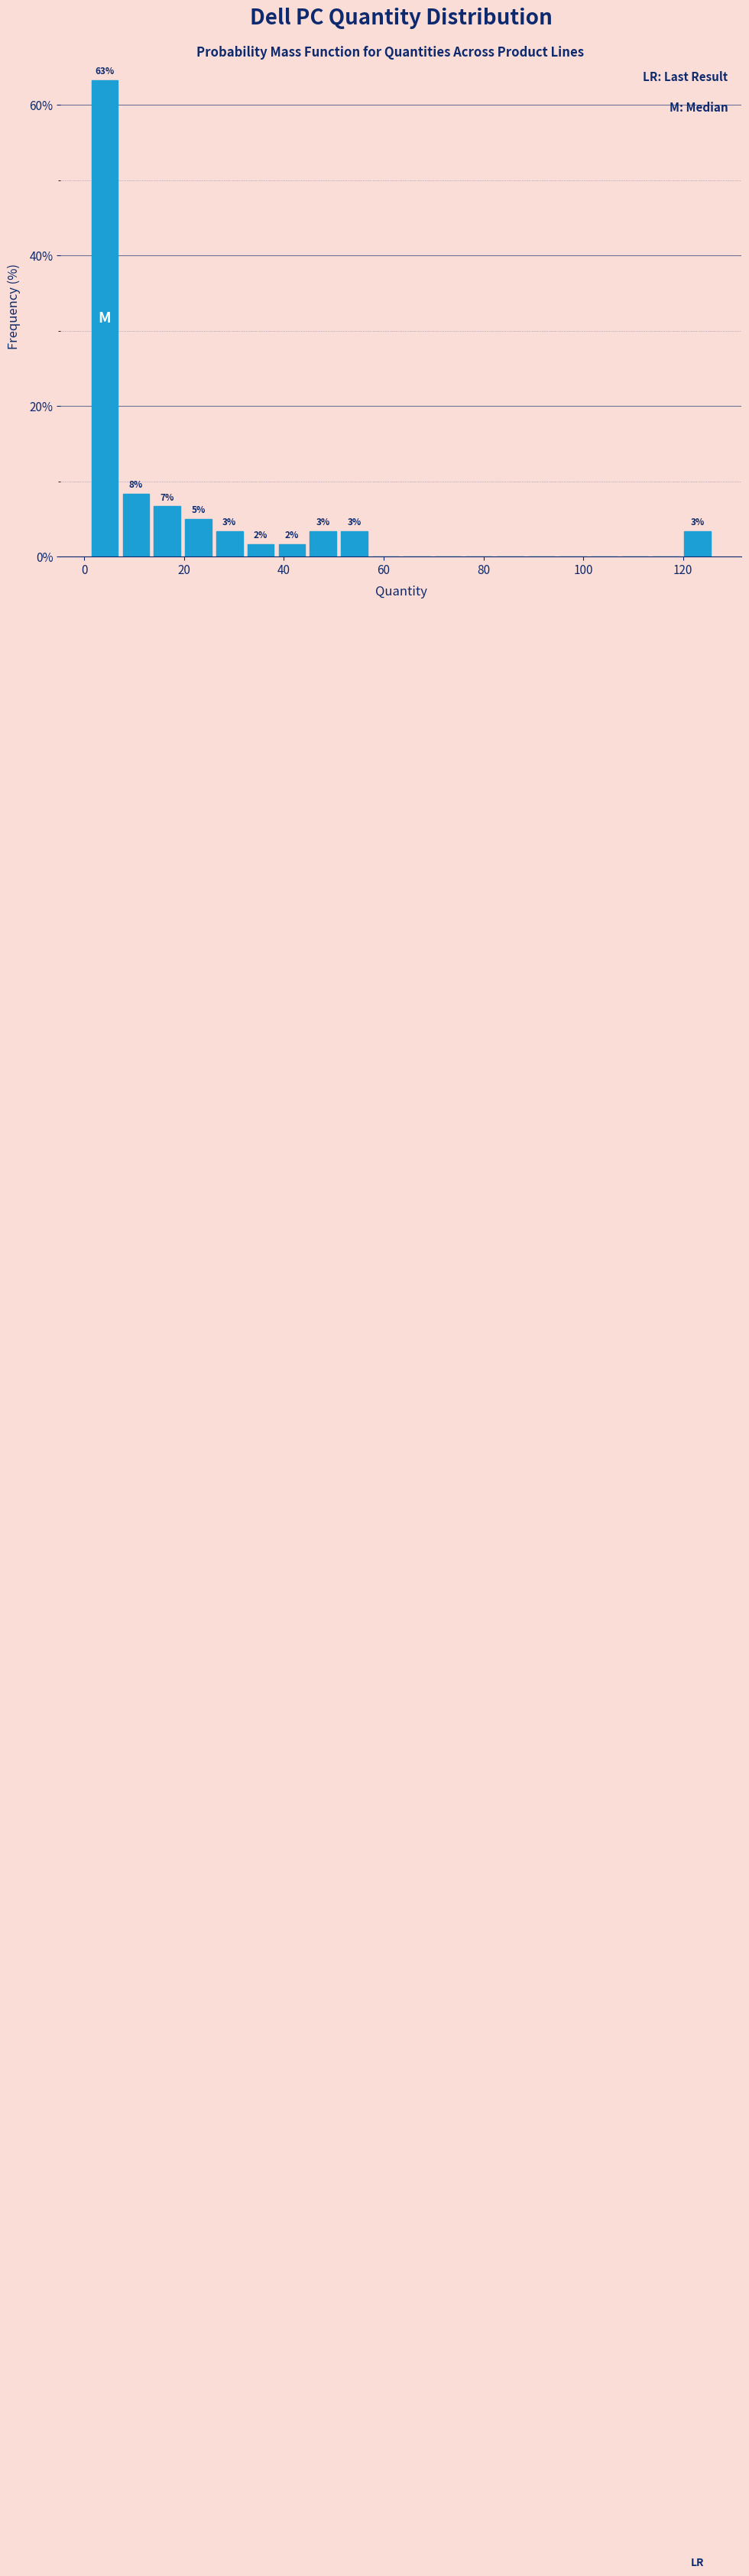

Read against the x-axis, roughly where is the centre of the tallest bar?

4